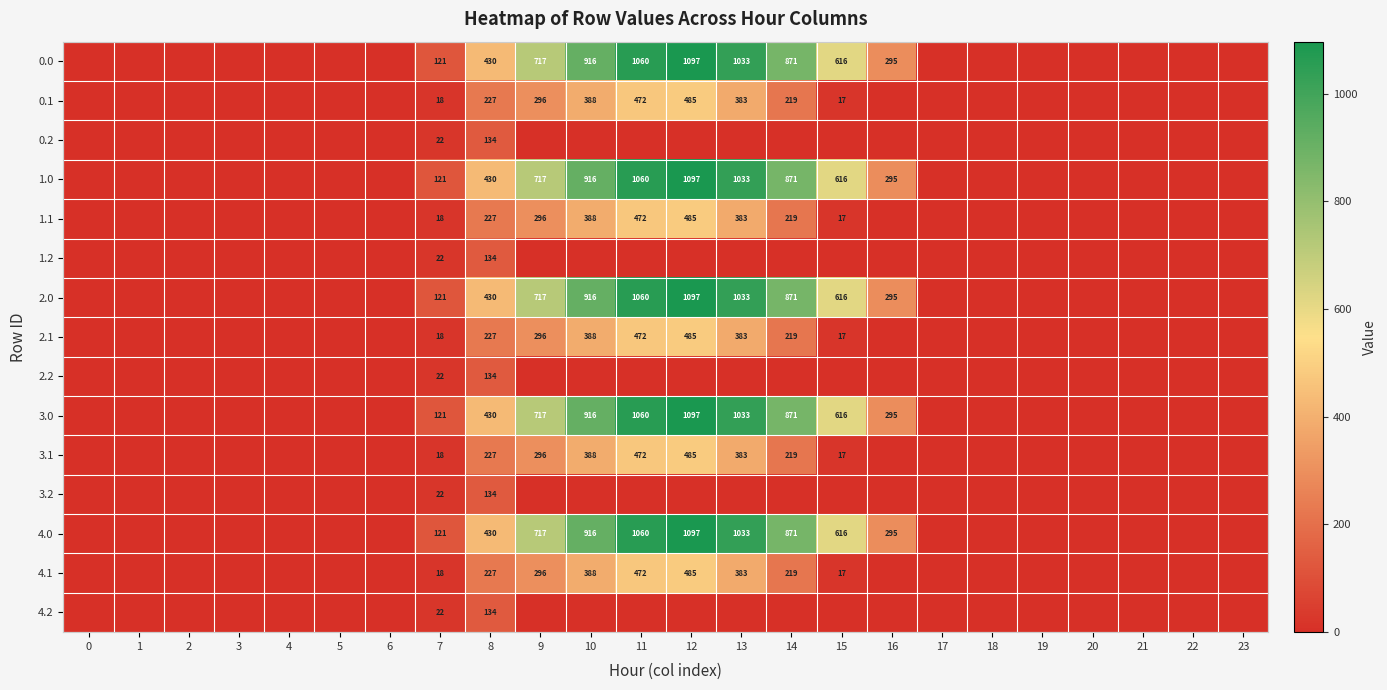

The 1.0 series shows 871 at 14. True or false?

True